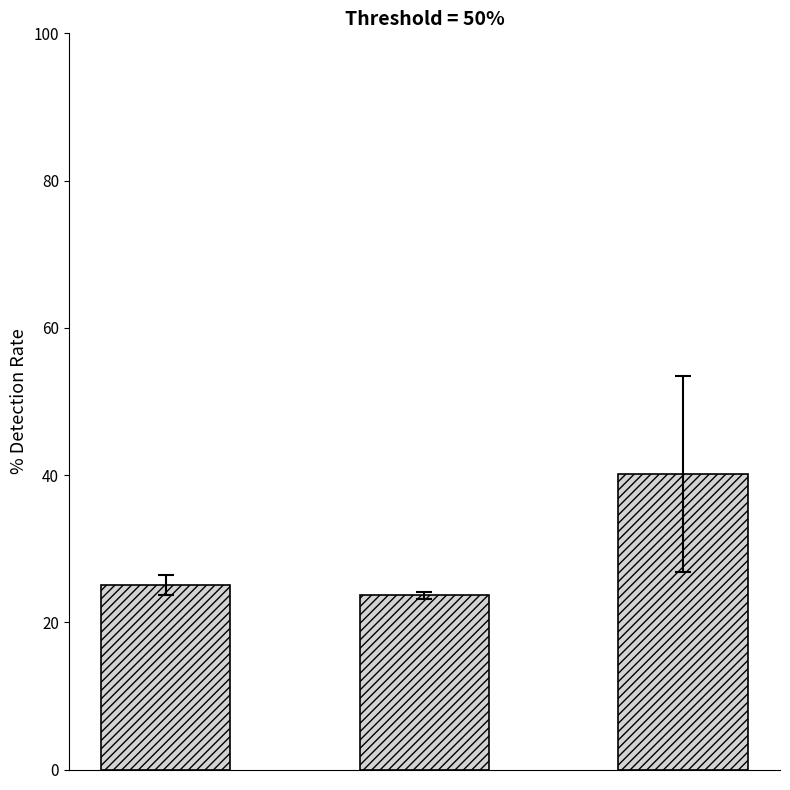

What is the minimum value shown in the chart?

23.6